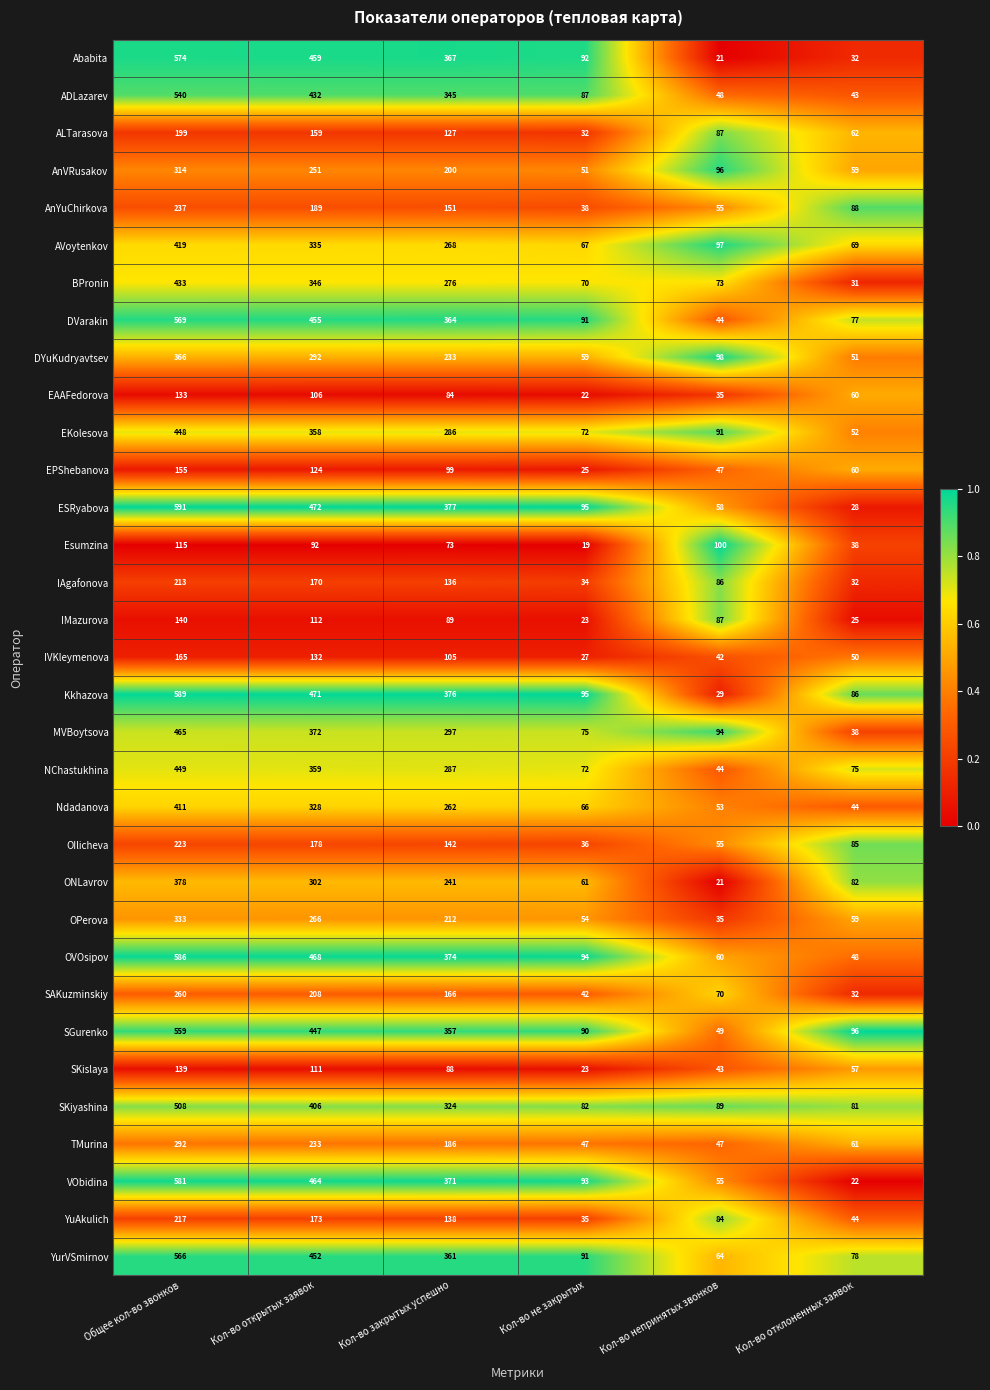

What is the greatest value displayed?

591